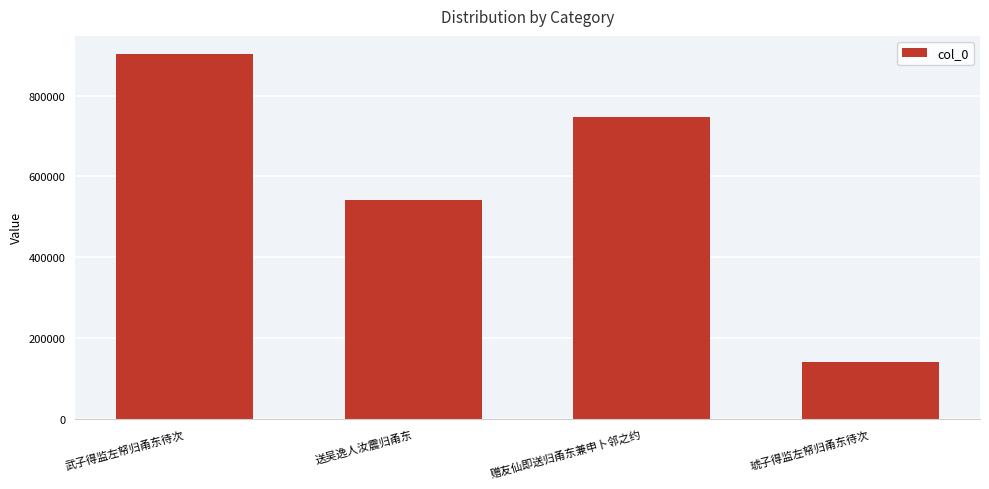

How many data points does each series have?

4